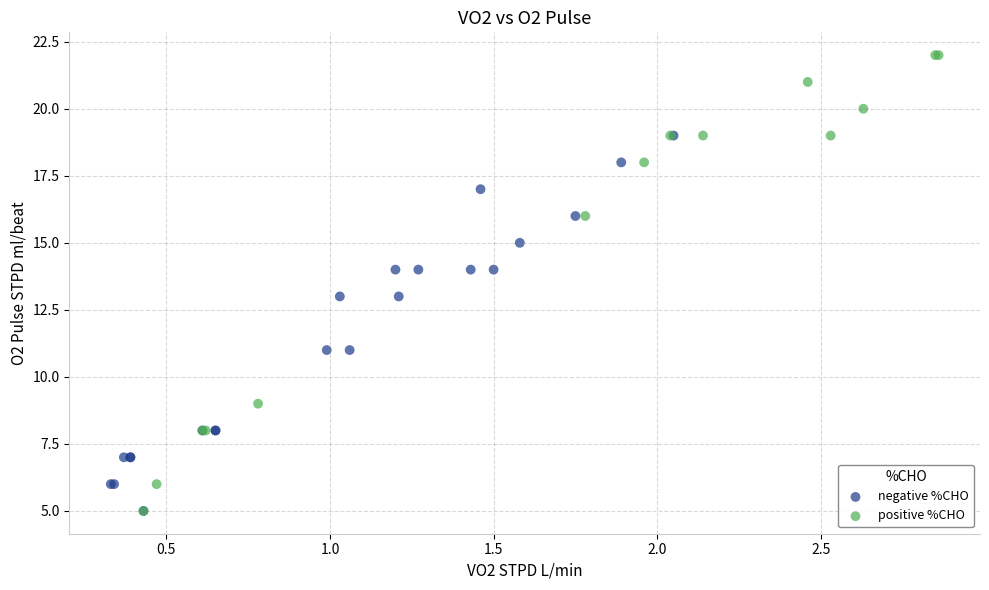

Which series has the widest spread of Y values?

positive %CHO